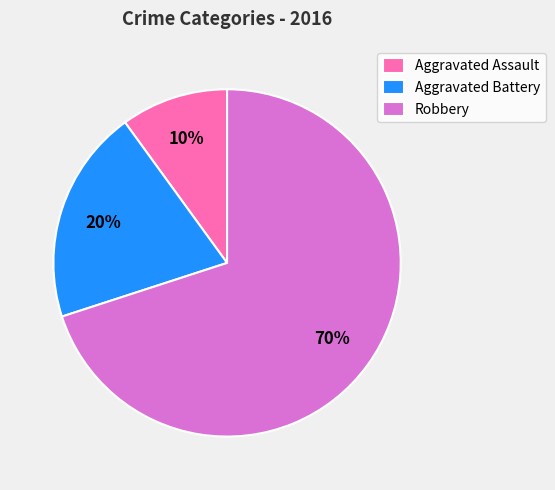

Which has a higher value, Aggravated Assault or Aggravated Battery?

Aggravated Battery